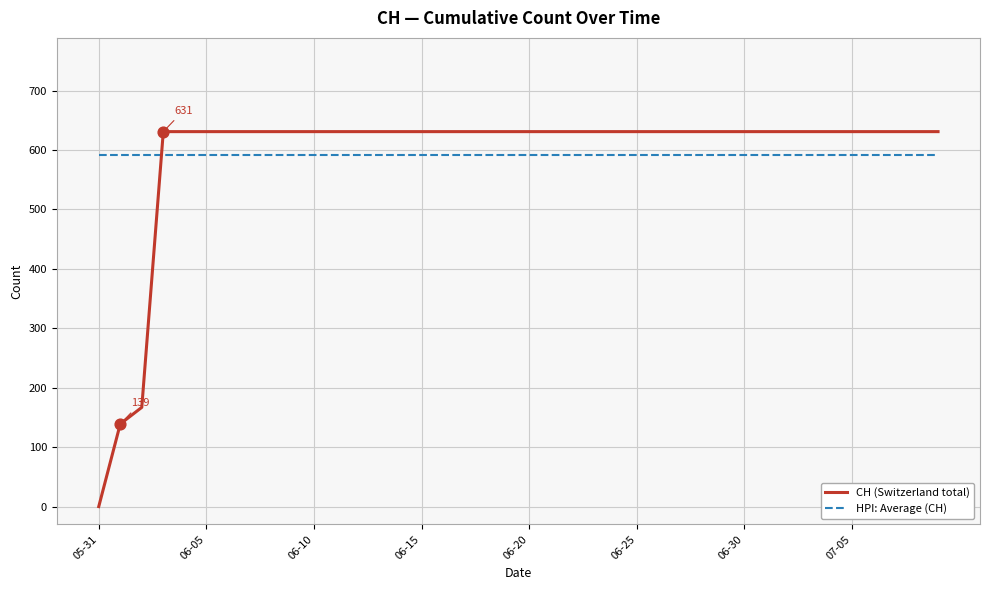

What is the maximum value for HPI: Average (CH)?

591.3